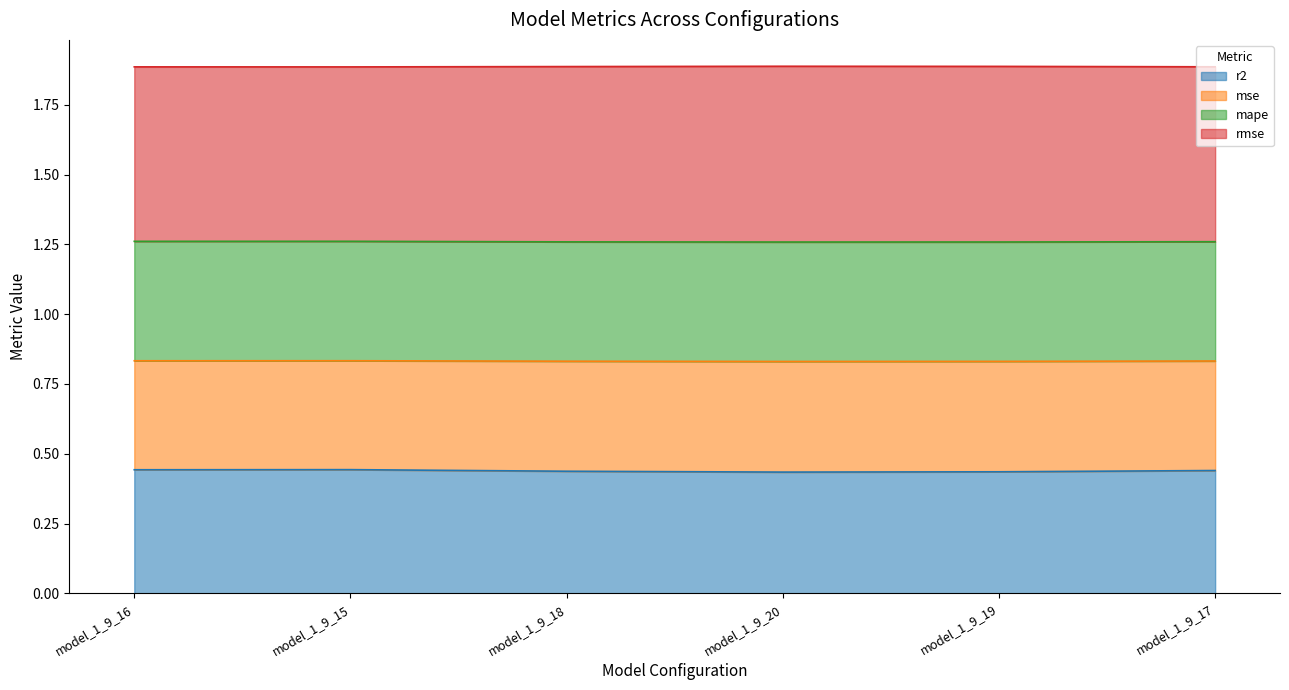

Is it true that r2 equals 0.3 at model_1_9_15?

False